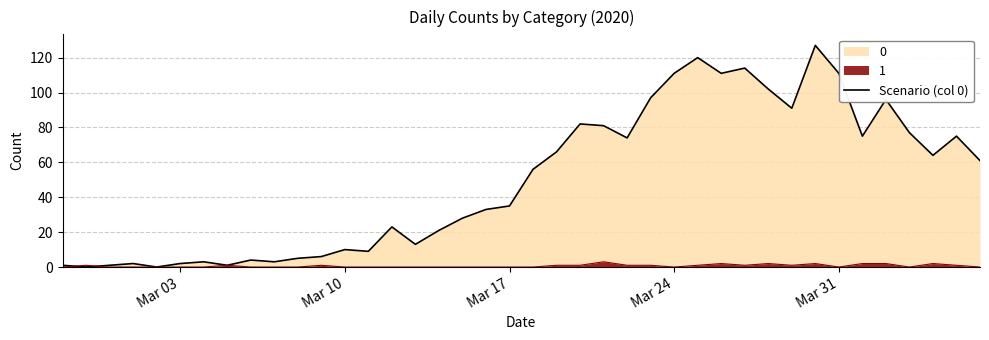

What is the average value?

50